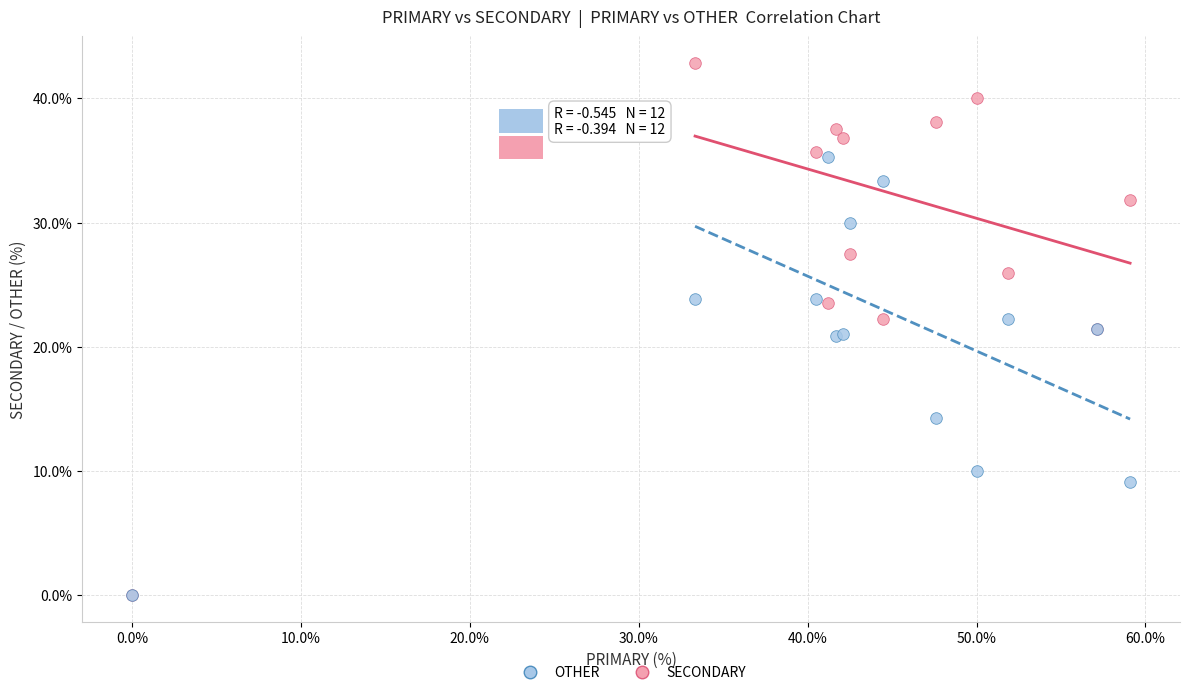

In the OTHER series, what Y value is closest to 17?

14.3